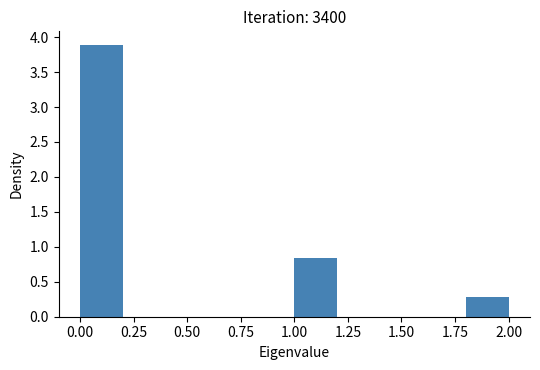

Which range on the x-axis has the tallest bar?

0.0 to 0.2